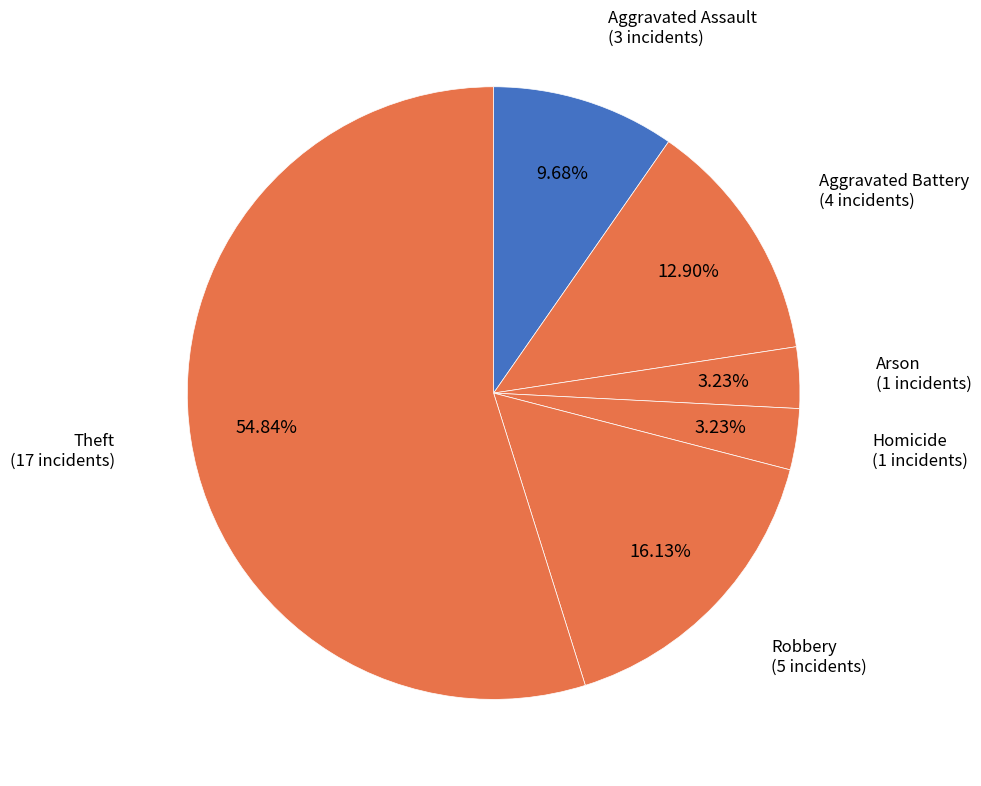

What percentage is the Aggravated Assault slice, to the nearest percent?

10%